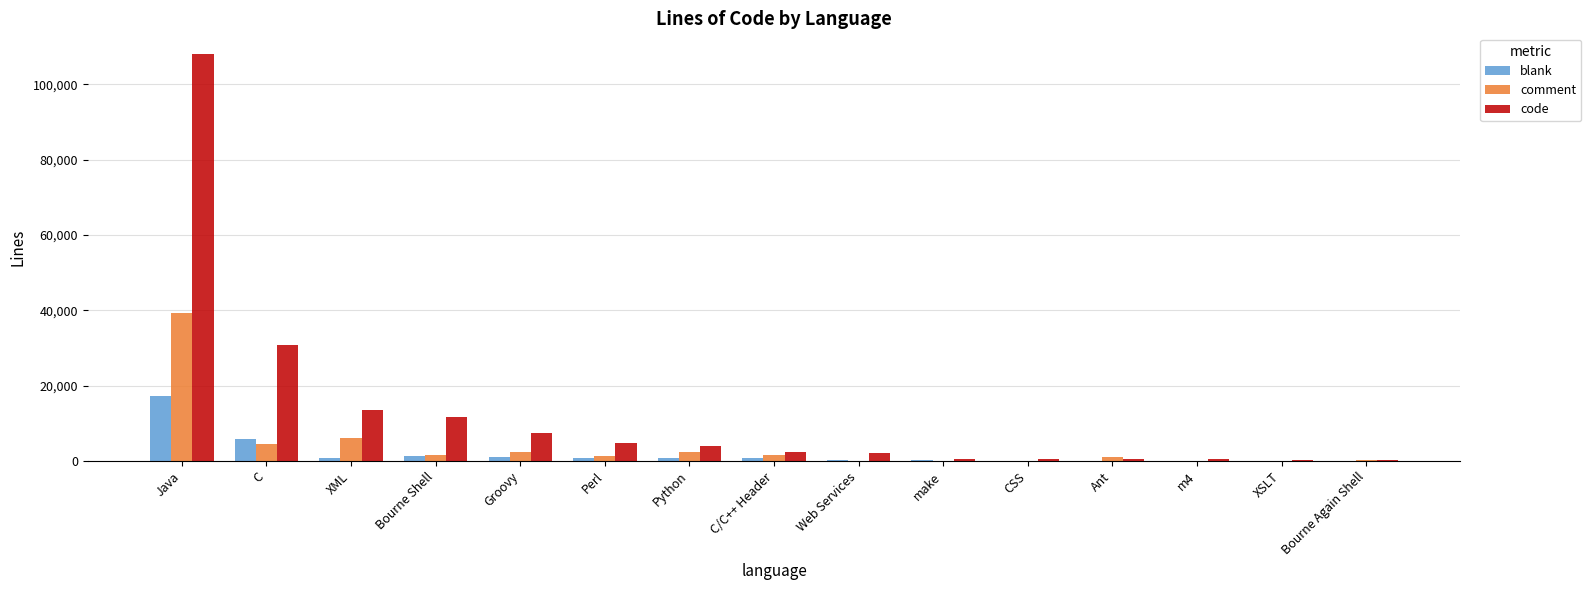

What is the spread (max minus min) of values at Bourne Shell?

10334